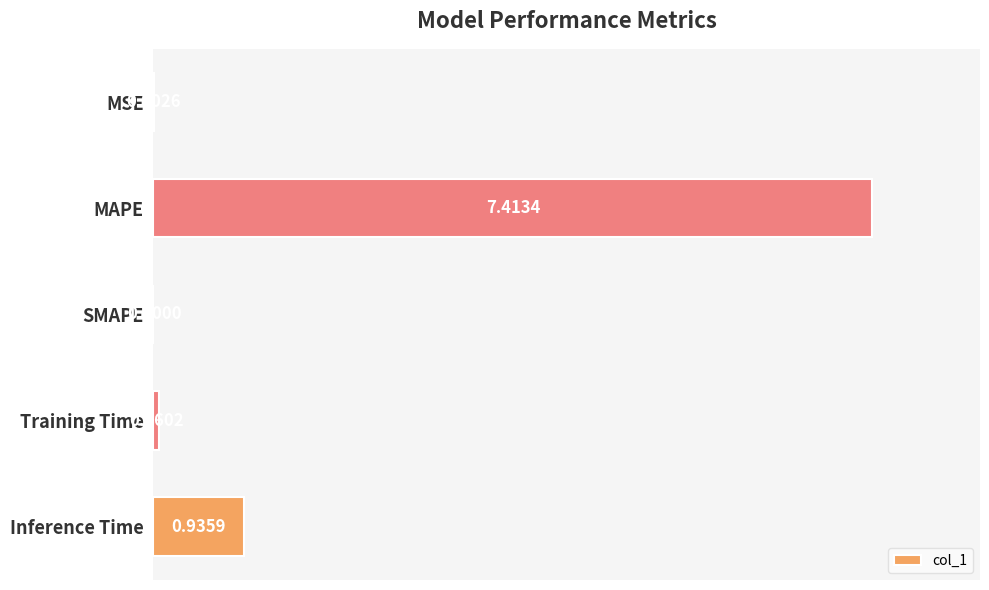

What is the sum of all values?

8.4